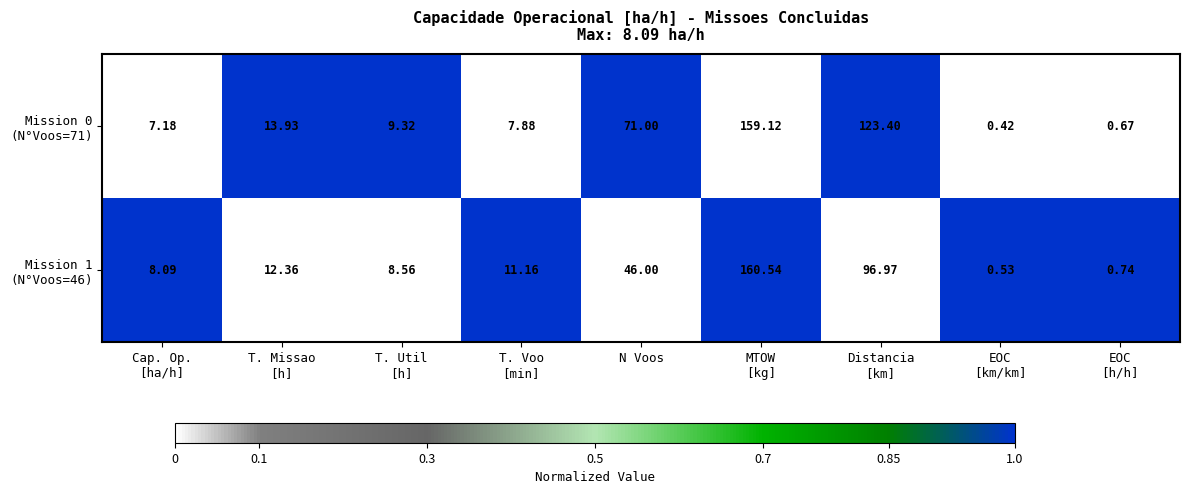

What is the difference between the highest and lowest values at EOC
[km/km]?

0.1